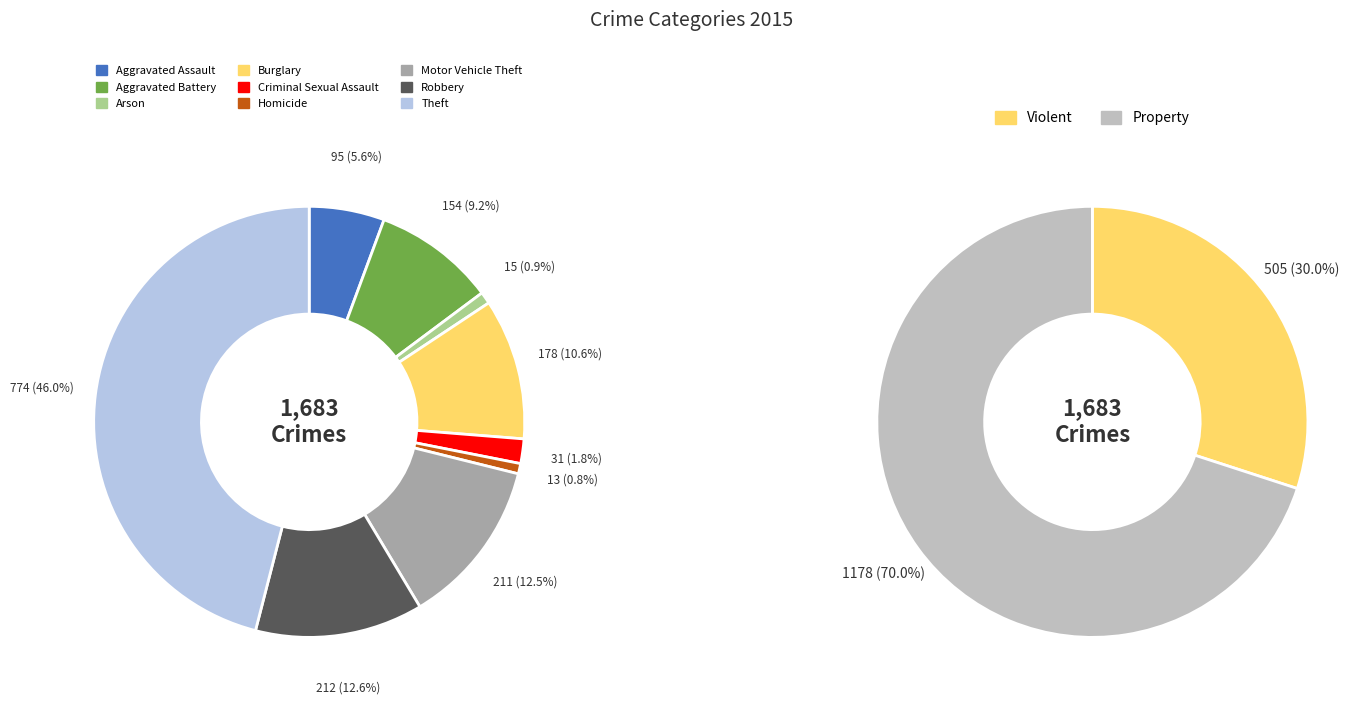

Does Arson represent more than half of the total?

No